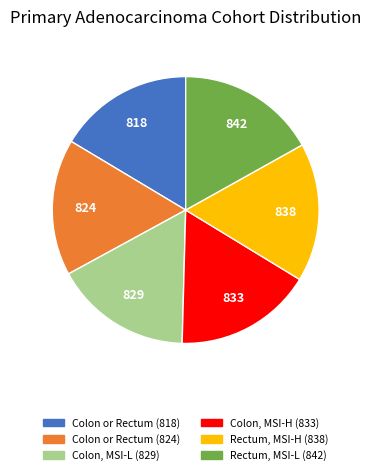

Does Colon or Rectum (818) account for over 50% of the chart?

No